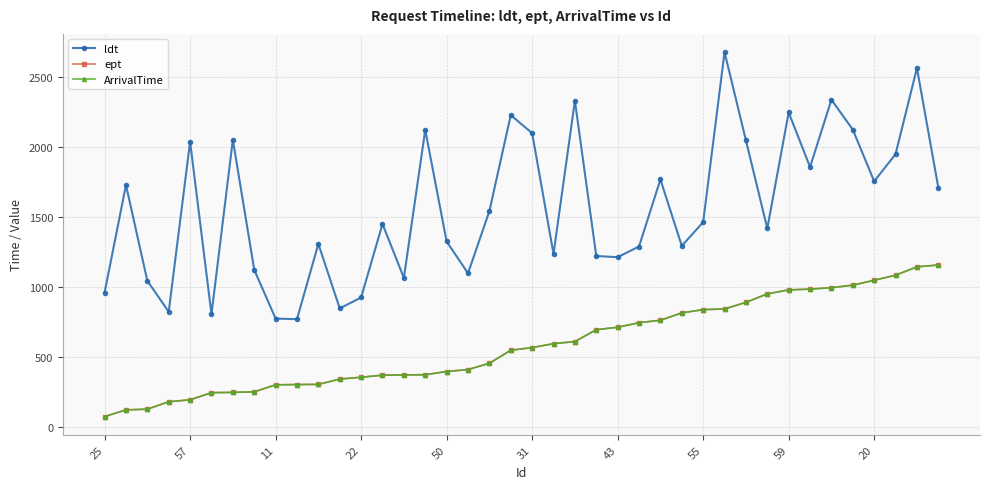

True or false: ept and ArrivalTime intersect in this chart.

False